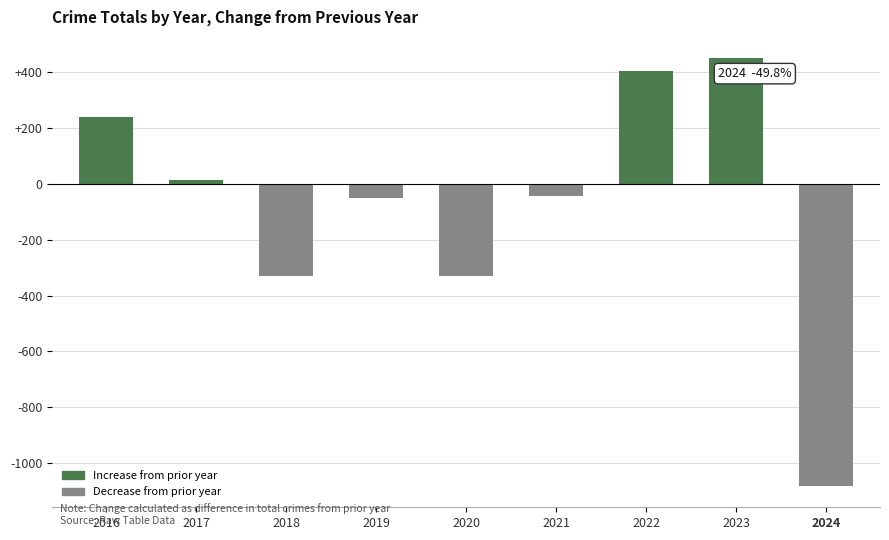

Which category has the lowest value across all series?

2024